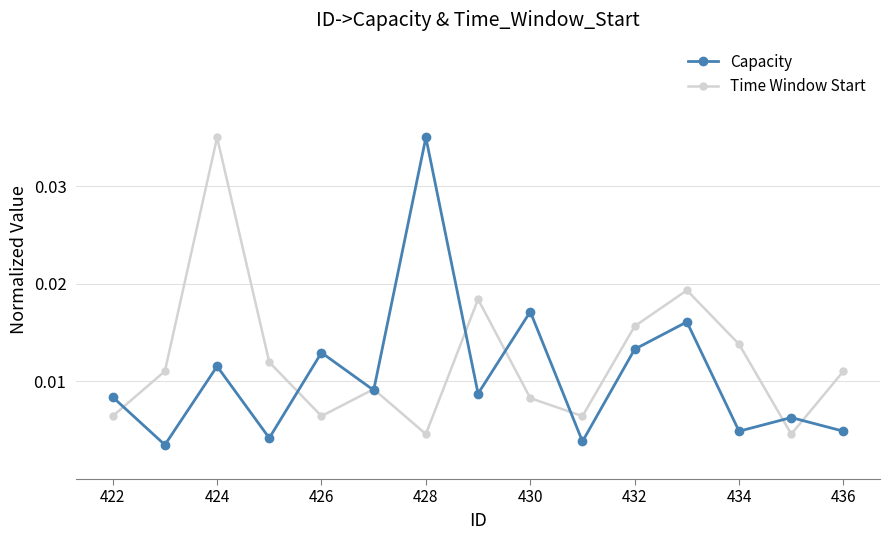

Rank the series by their average value, from highest to lowest.

Time Window Start, Capacity